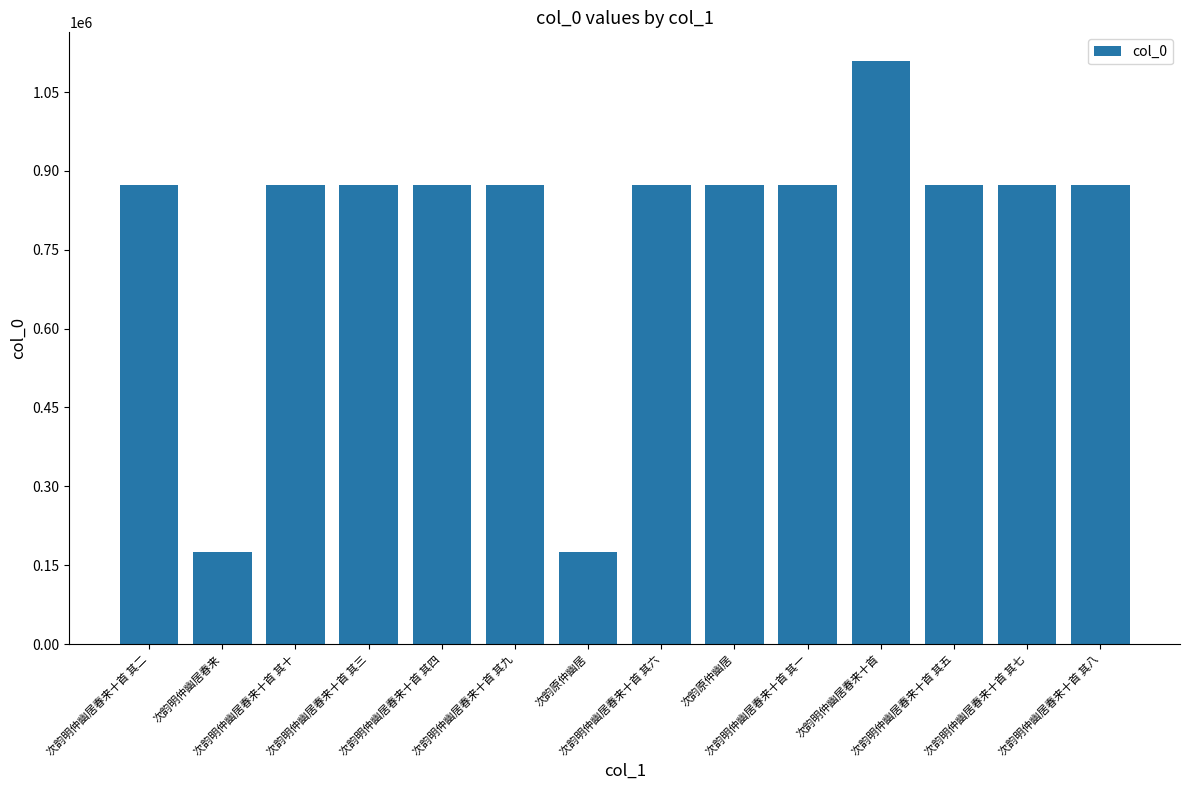

What is the sum of the values at 次韵原仲幽居 and 次韵明仲幽居春来十首?

1283385